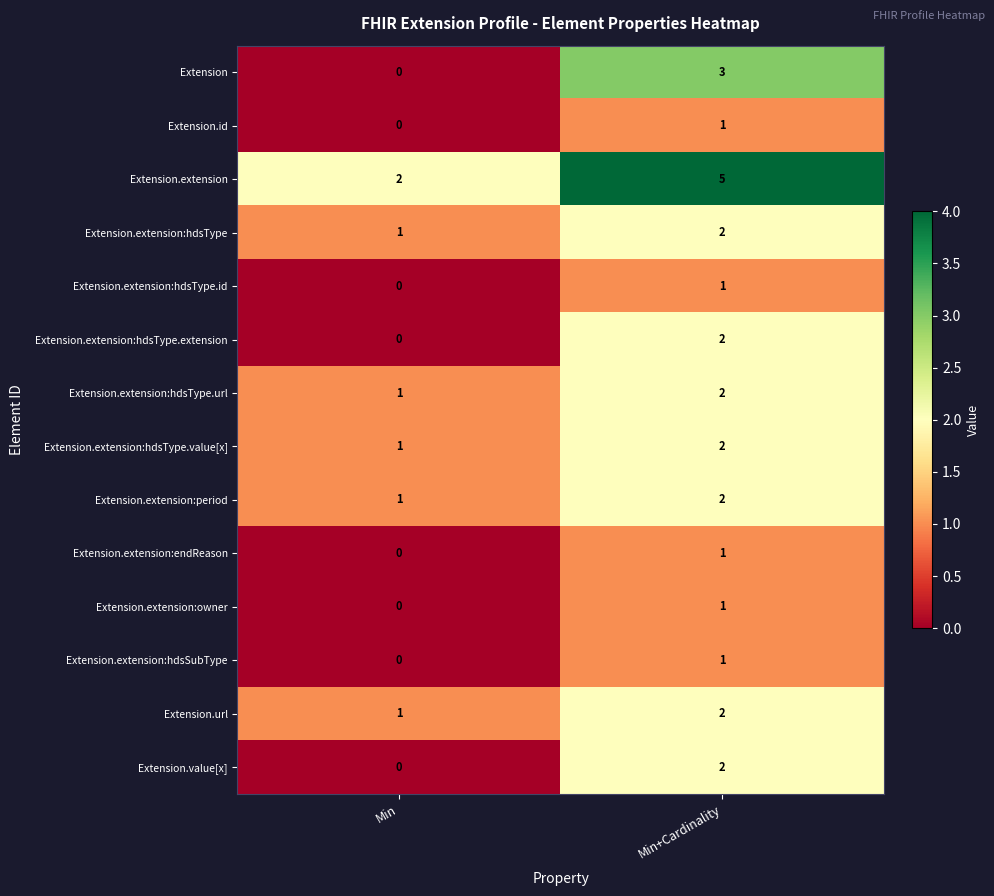

At which category is the sum across all series the highest?

Min+Cardinality